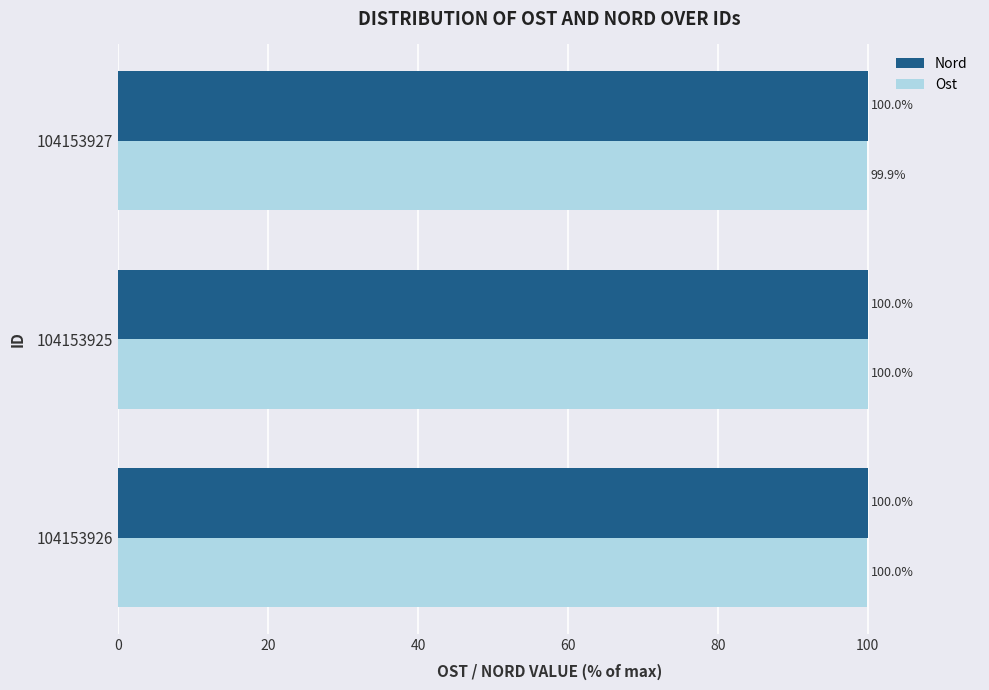

What is the average value of the Nord series?

100.0